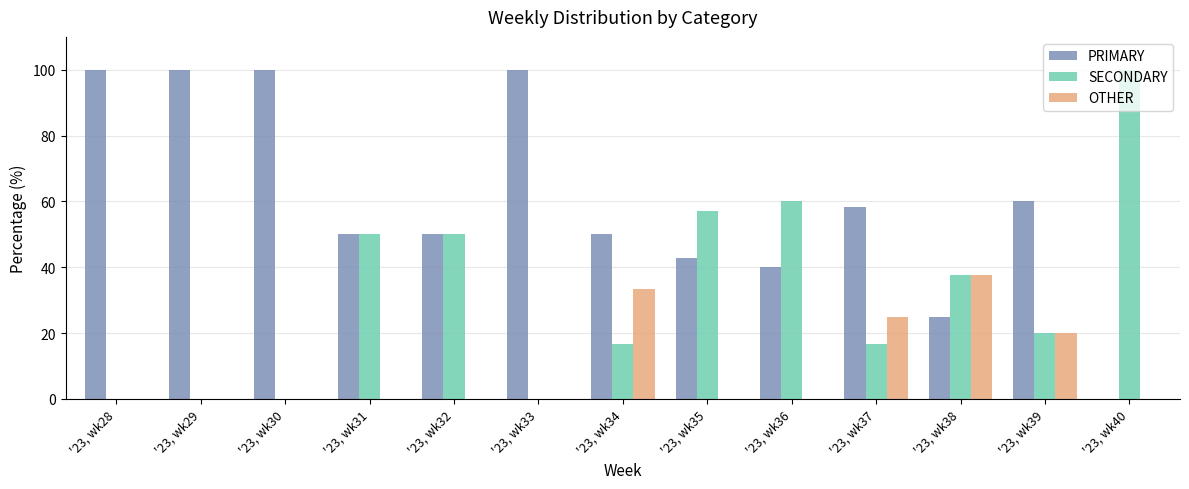

What is the average value of the OTHER series?

8.9